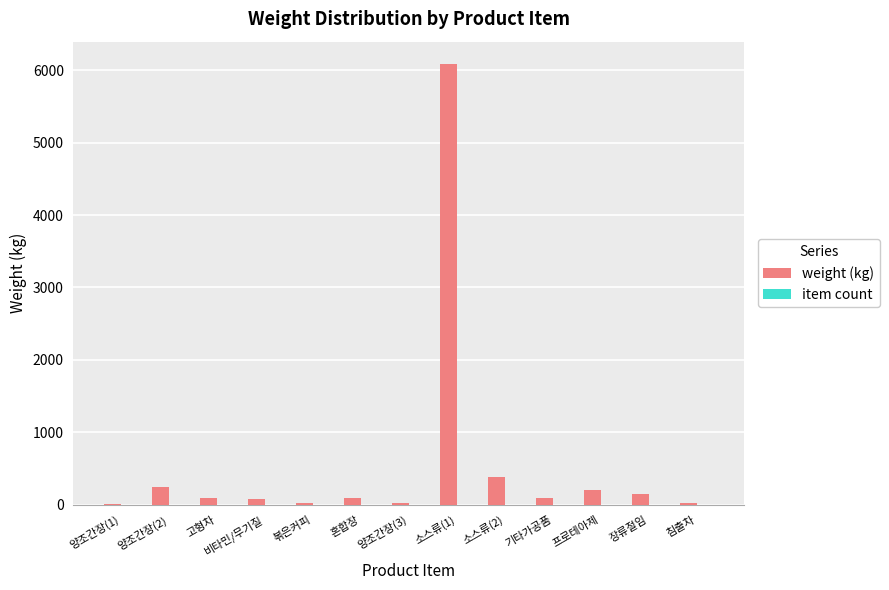

Does the chart contain stacked bars?

No